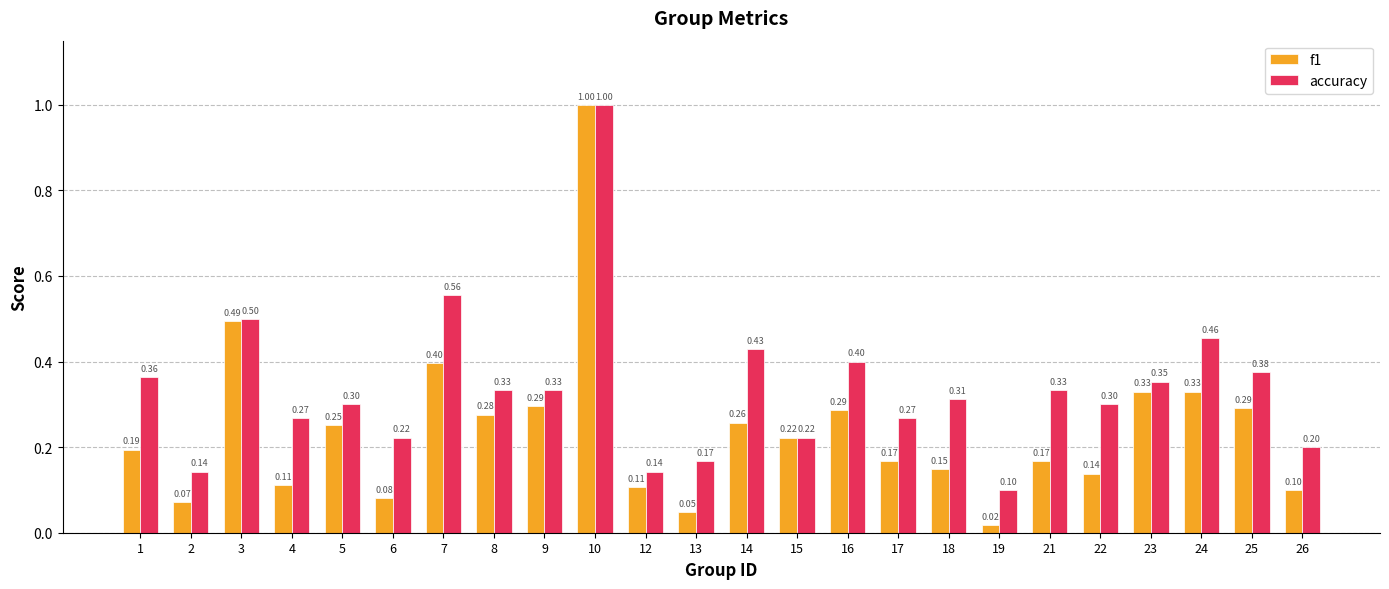

Which series has the largest range (max minus min)?

f1